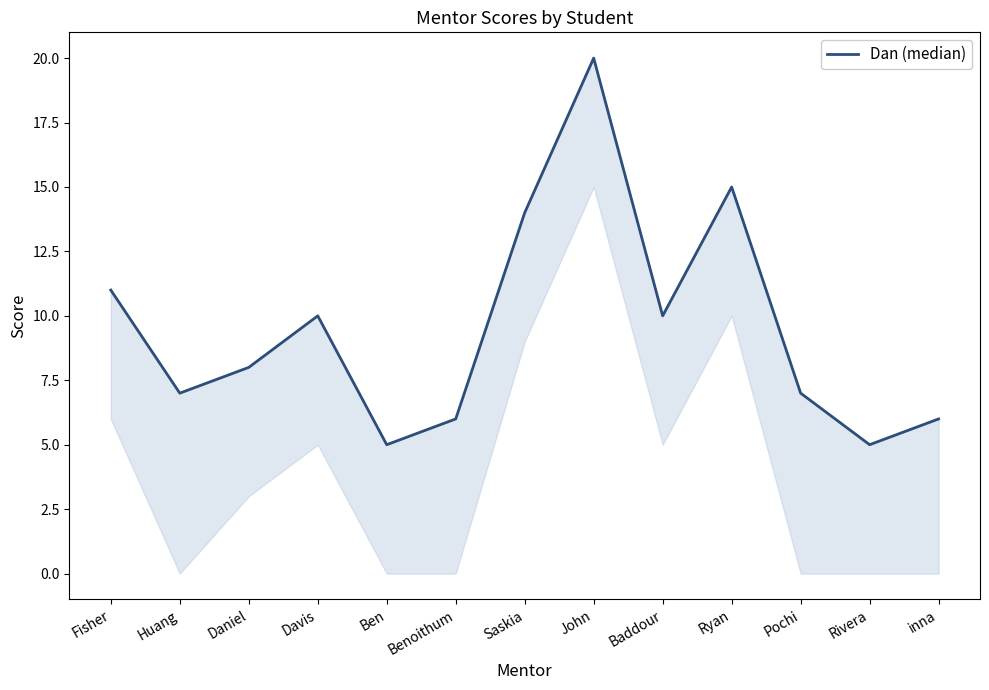

What is the smallest value displayed?

5